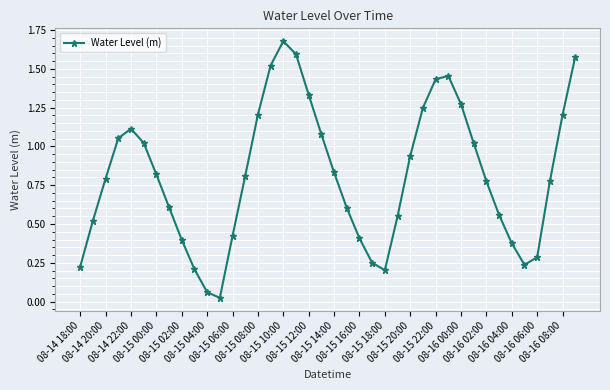

How many interior local peaks (higher than both neighbors) does the data have?

3